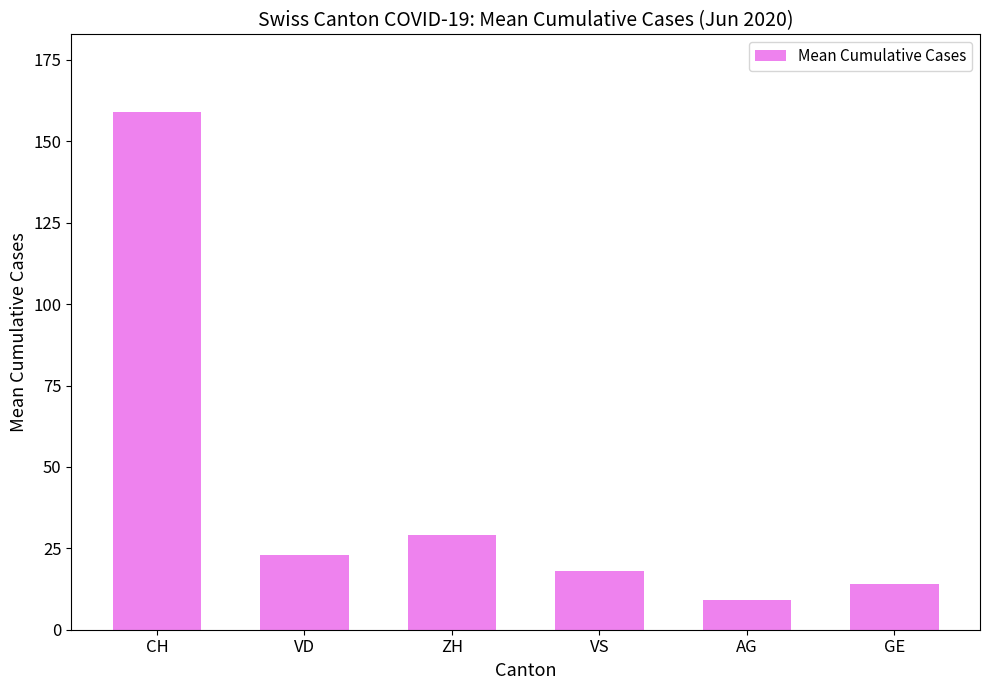

What is the value of the 6th bar from the left?

14